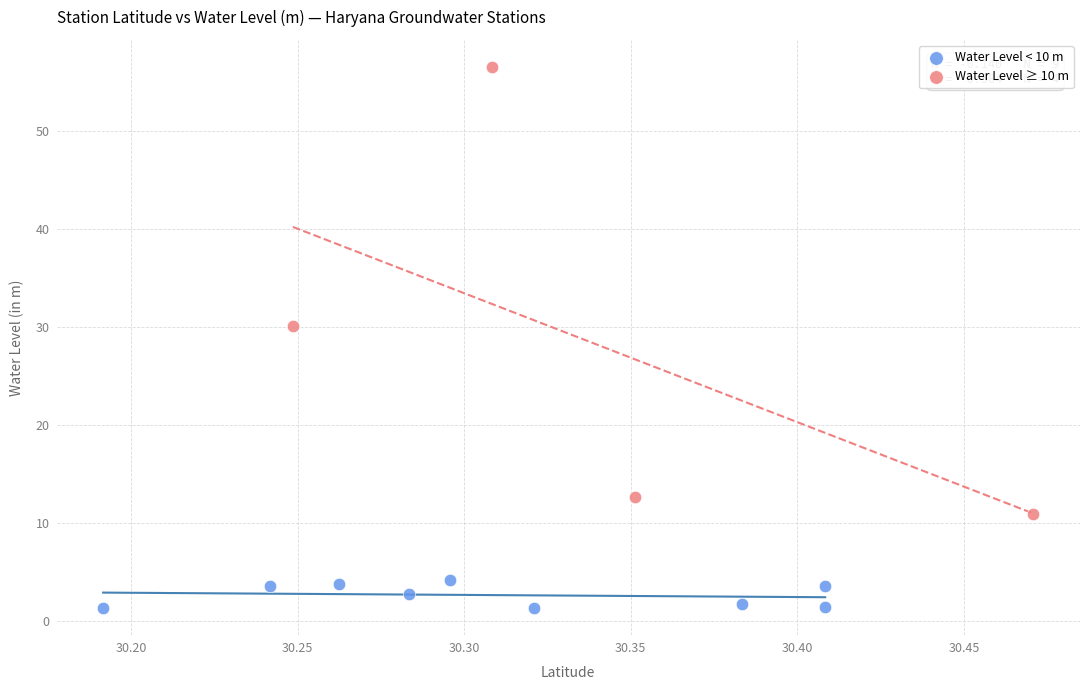

Which series reaches the maximum Y coordinate?

Water Level ≥ 10 m